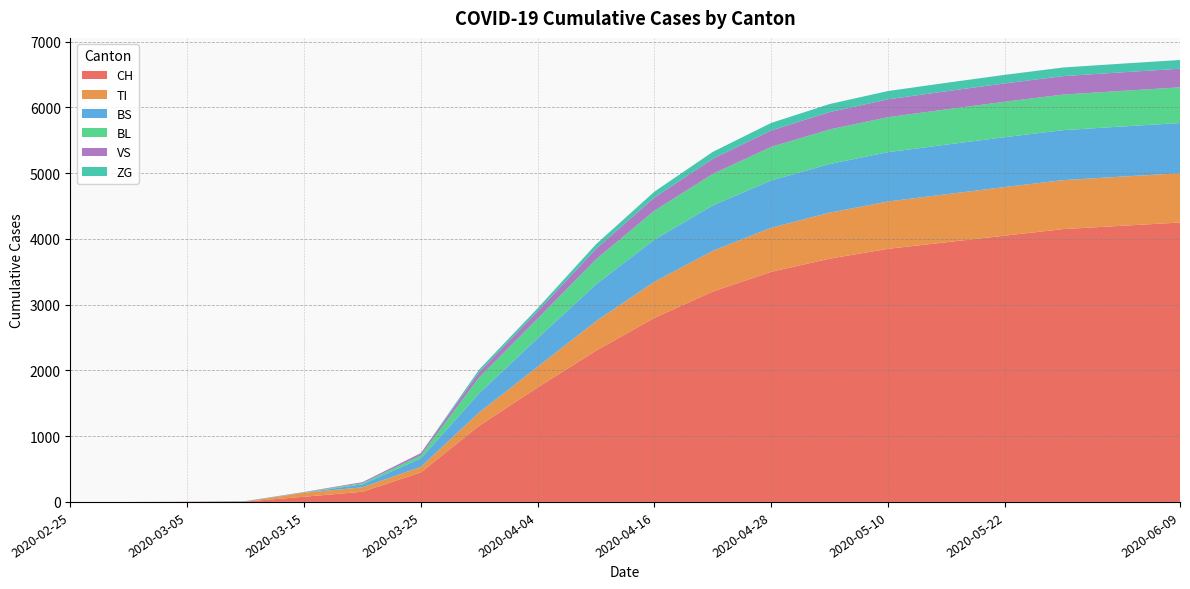

Reading left to right, transcribe all the data shown in this chart.

CH: 0	0	2	6	79	155	449	1160	1742	2300	2800	3200	3500	3700	3850	3950	4050	4150	4200	4250
TI: 0	0	0	0	61	67	85	202	314	450	550	620	670	700	720	730	740	745	748	750
BS: 0	0	0	4	0	46	128	292	434	560	640	690	720	740	750	755	758	760	762	763
BL: 0	0	0	2	5	18	46	242	298	380	440	480	510	525	532	536	539	541	542	543
VS: 0	0	2	2	6	15	35	81	112	160	200	230	250	265	272	276	279	281	282	283
ZG: 0	0	0	0	0	0	0	39	46	70	90	105	115	122	126	128	130	131	132	133